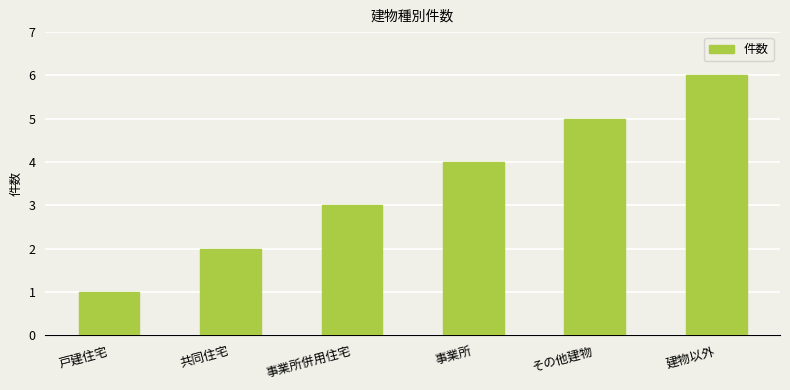

The value at 建物以外 is 6. True or false?

True